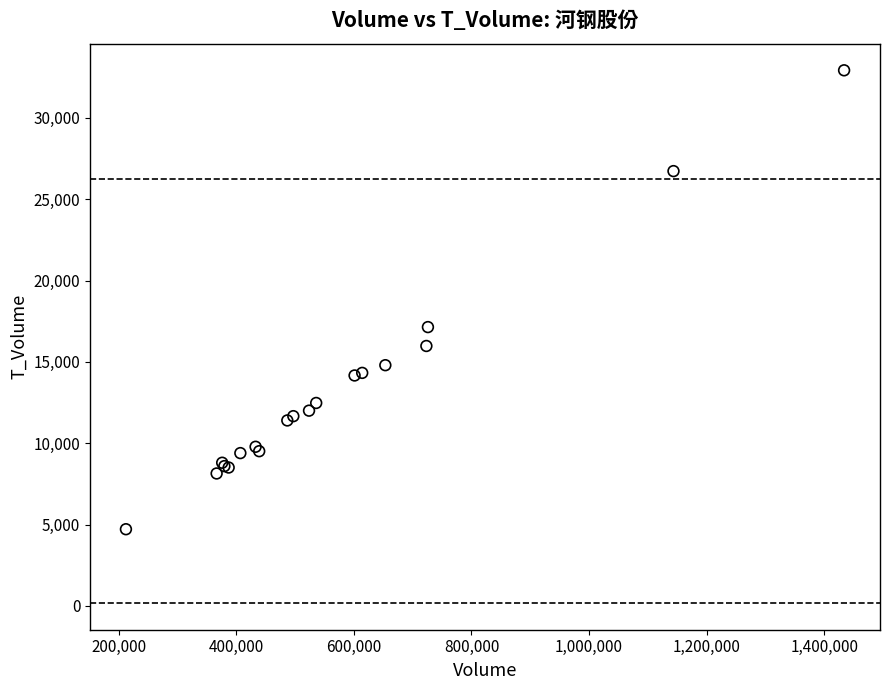

What Y value in the scatter plot is closest to 18816?

17137